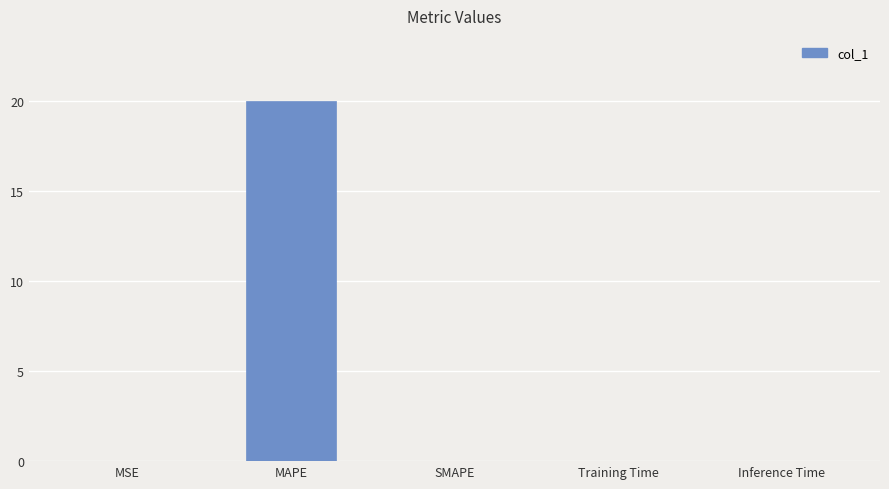

What is the greatest value displayed?

20.0